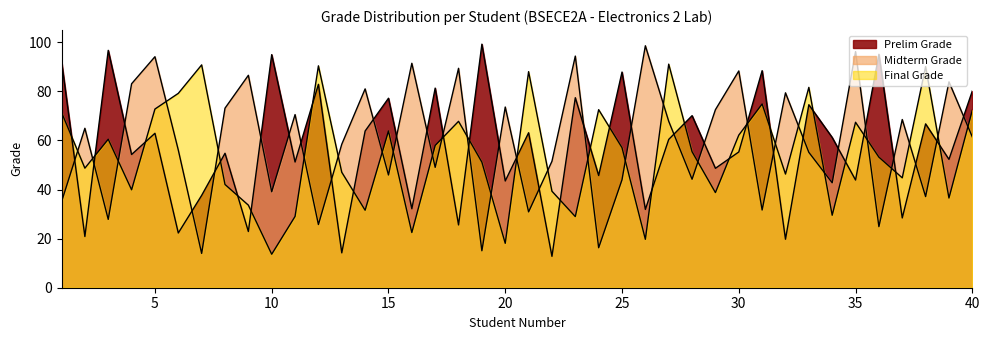

True or false: Midterm Grade and Prelim Grade cross at least once.

True